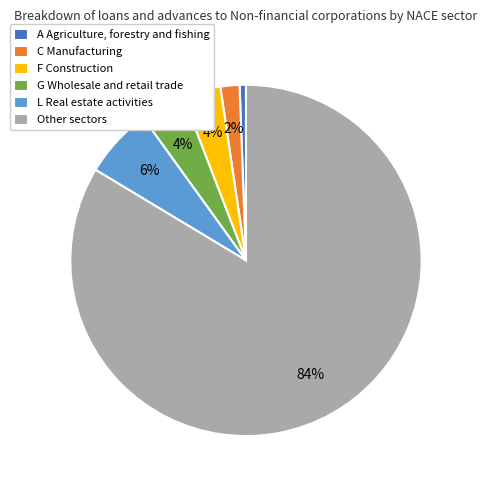

Which has a higher value, Other sectors or L Real estate activities?

Other sectors